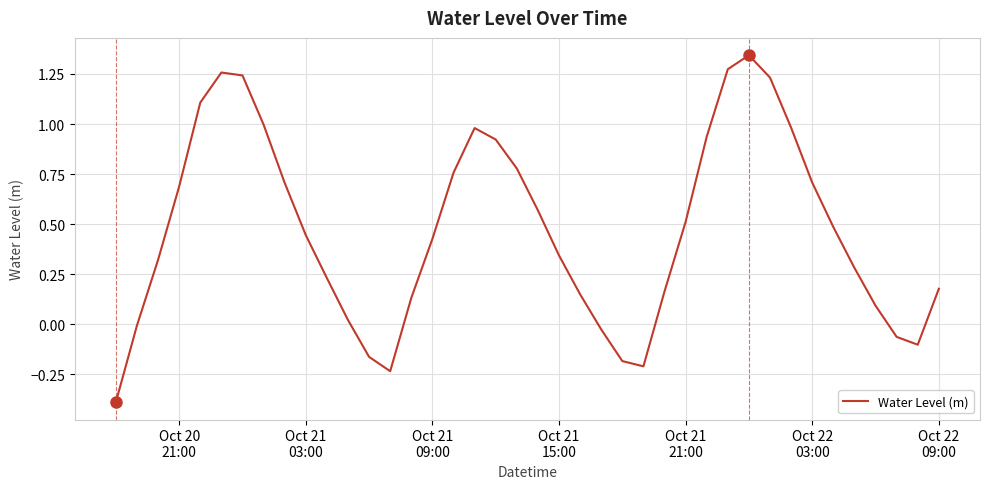

What is the difference between the maximum and minimum values?

1.7